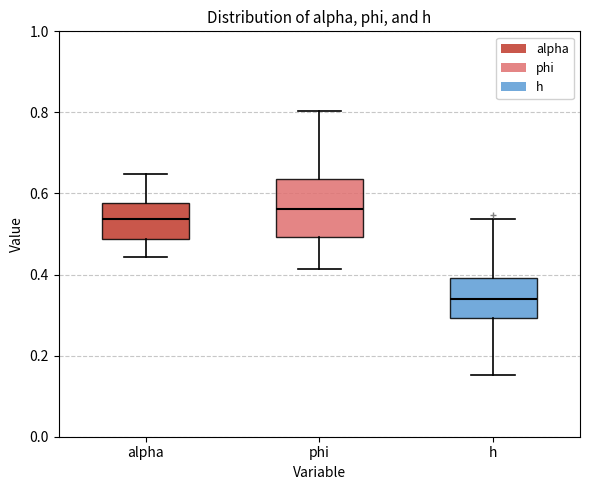

Where is the upper edge of the box for alpha on the y-axis? The values are not printed on the chart, so give them approximately, as read against the axis.

0.58